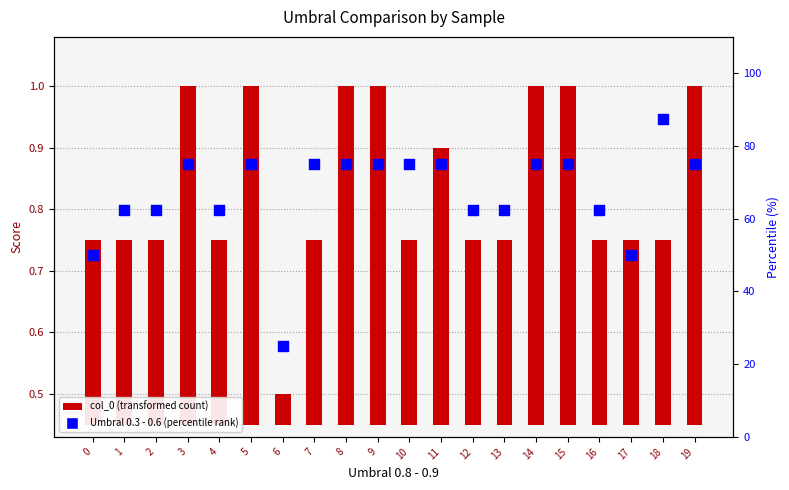

Approximately how many times larger is the value at 13 compared to 1?

1.0